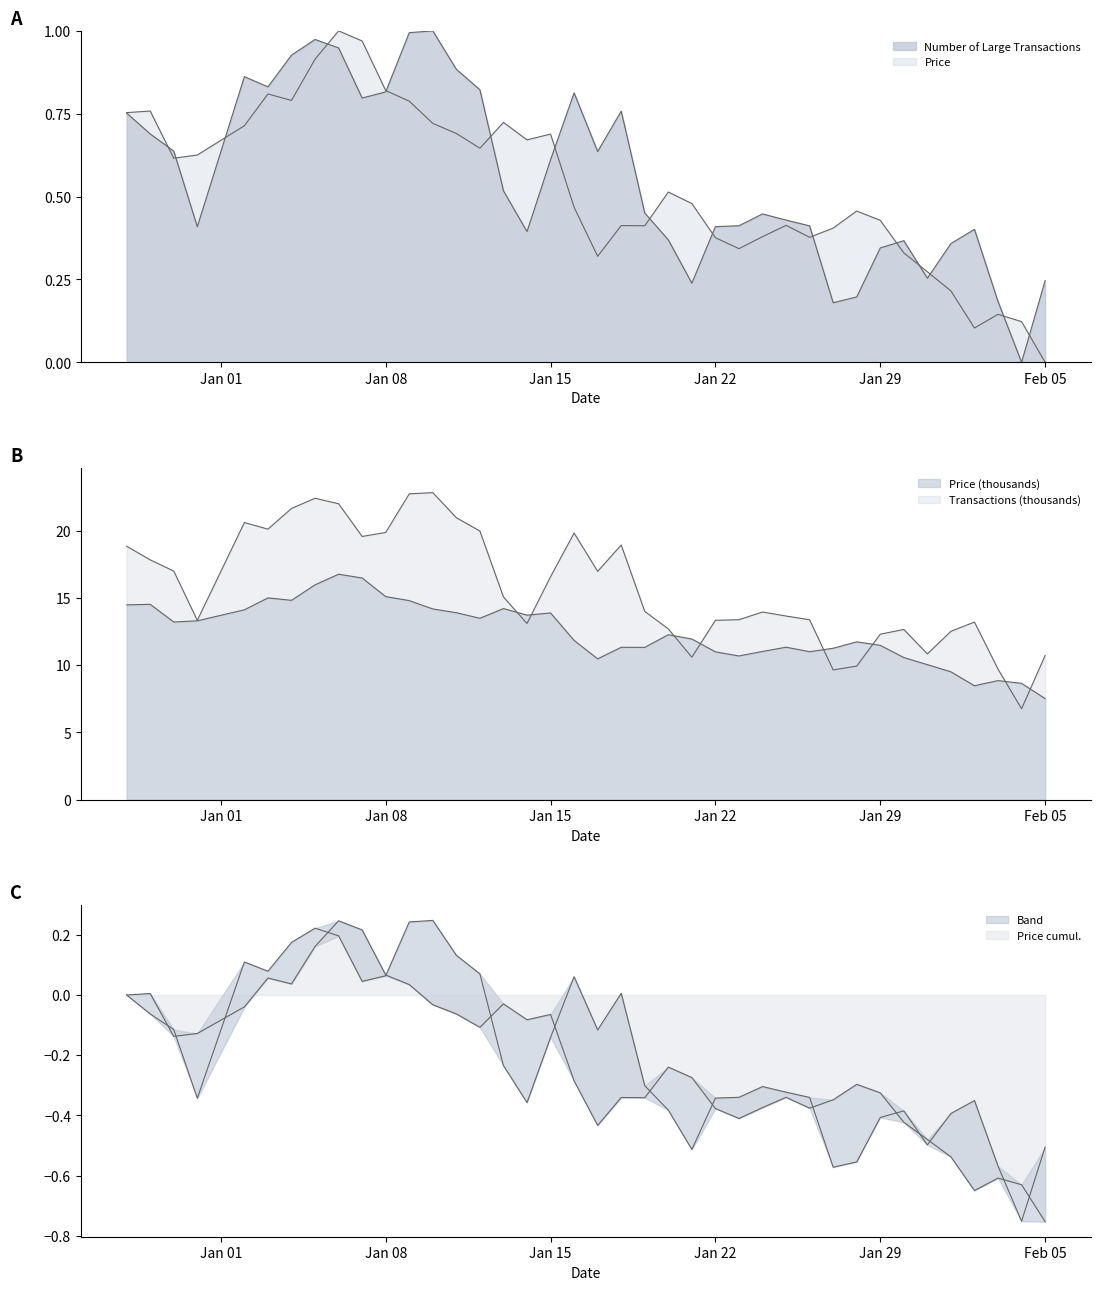

Which series has the widest spread of values?

Price